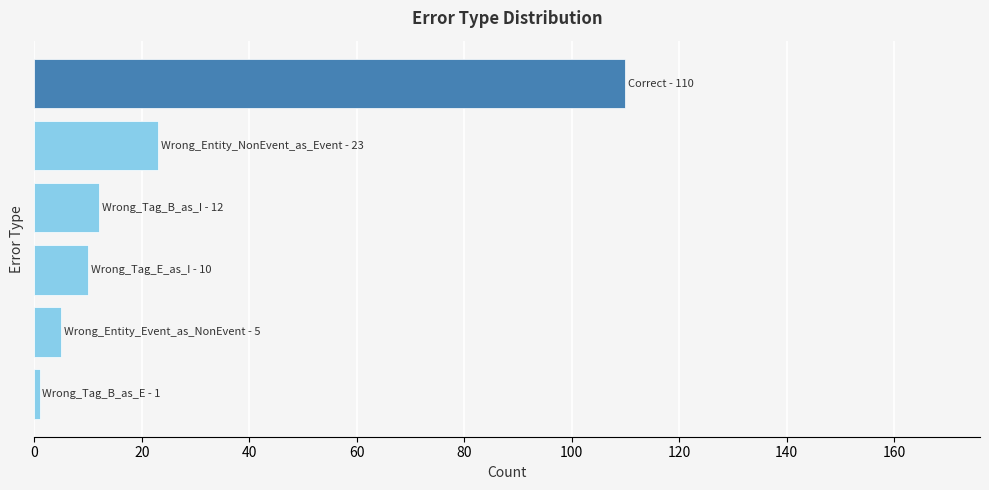

Does the chart contain any negative values?

No